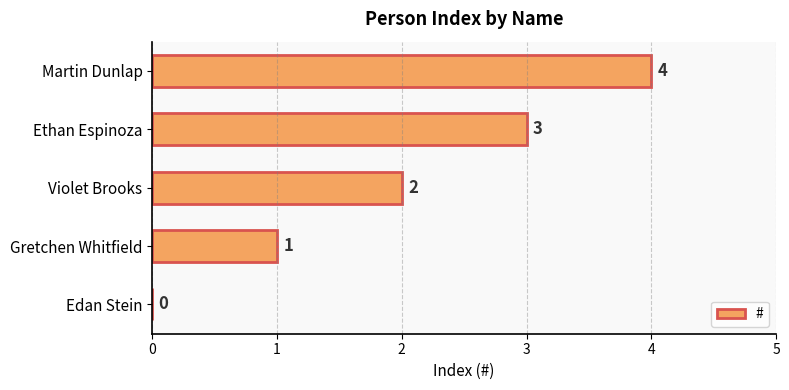

Which category has the highest value across all series?

Martin Dunlap